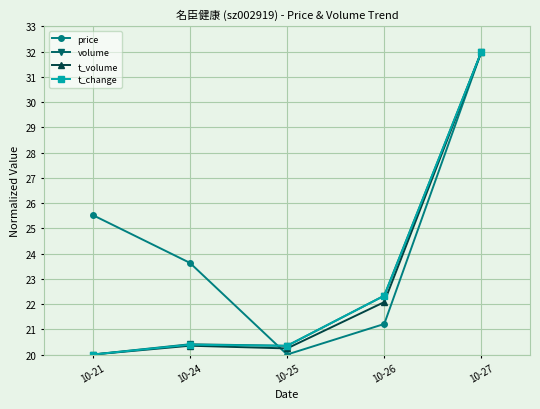

True or false: volume has a value of 20.4 at 10-24.

True